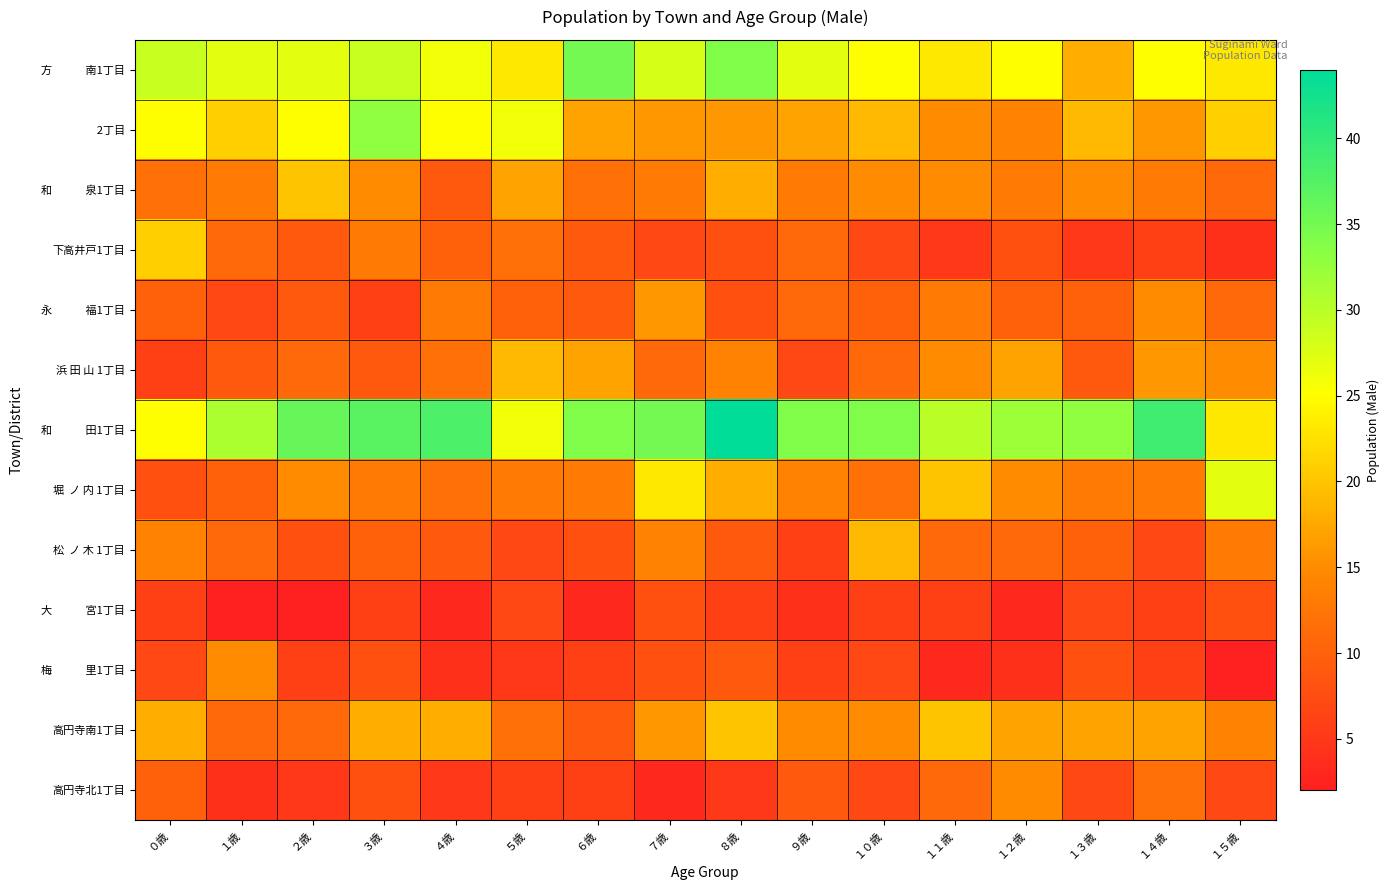

Which series has the largest total across all categories?

和 田1丁目